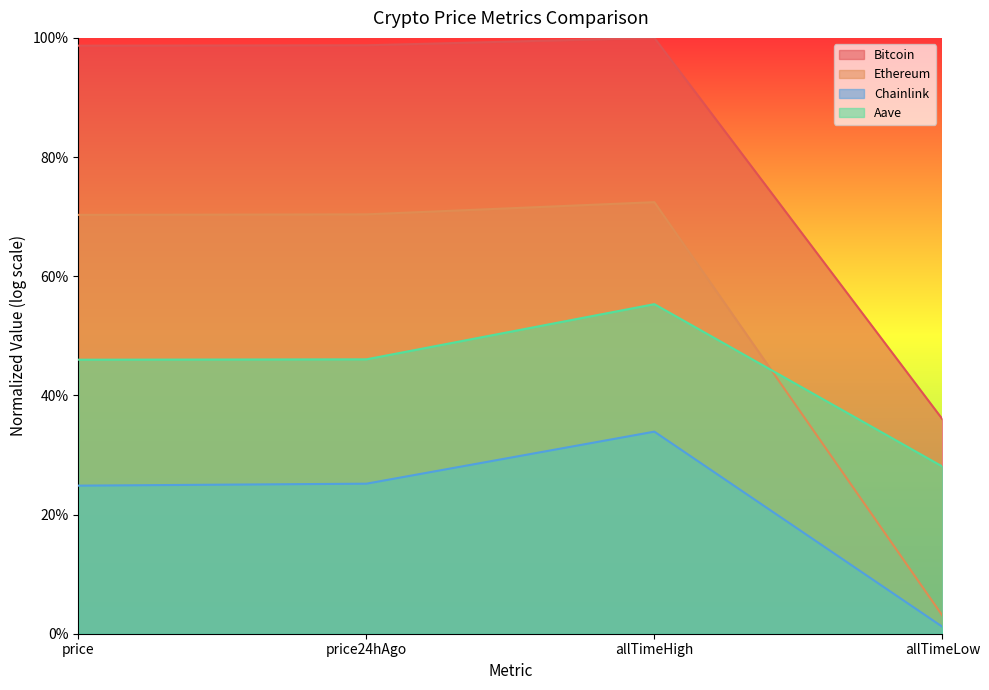

True or false: Bitcoin has more than 2 interior local peaks.

False